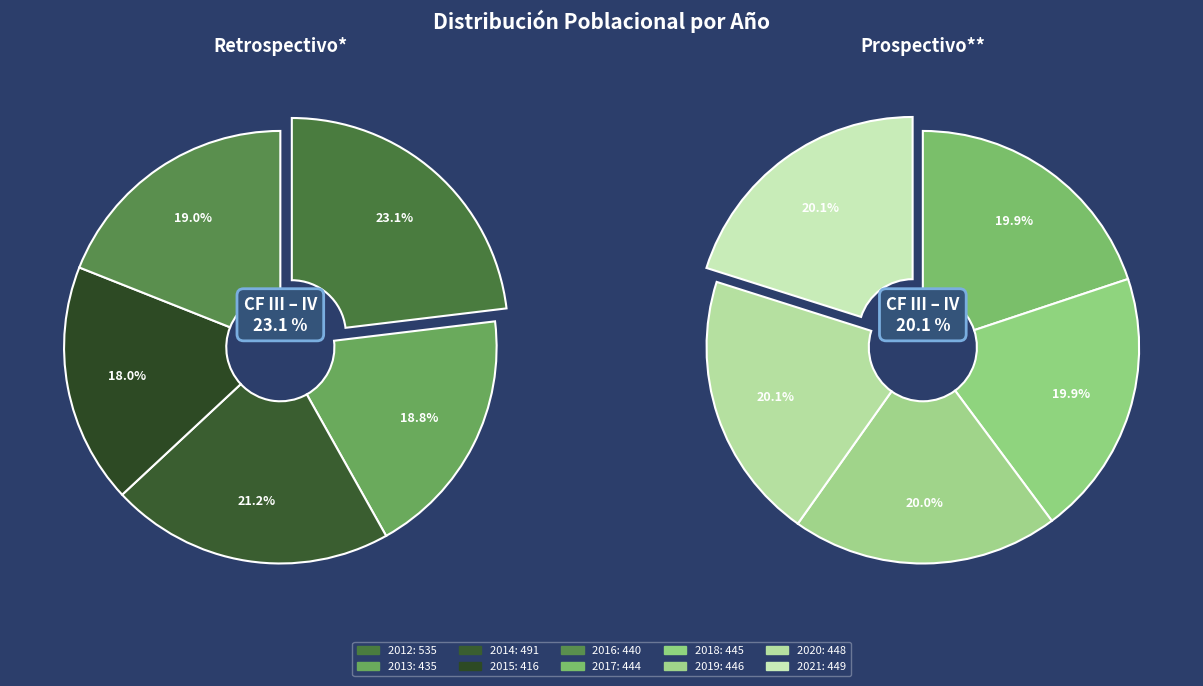

To the nearest percent, what is the combined percentage of 2012 and 2020?

22%